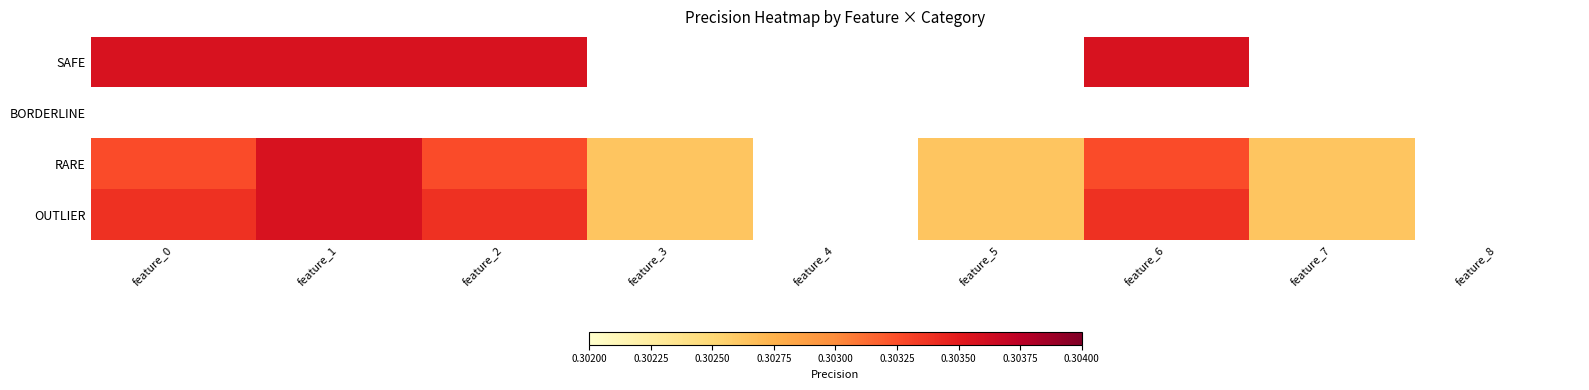

At how many categories does at least one series exceed 0?

7